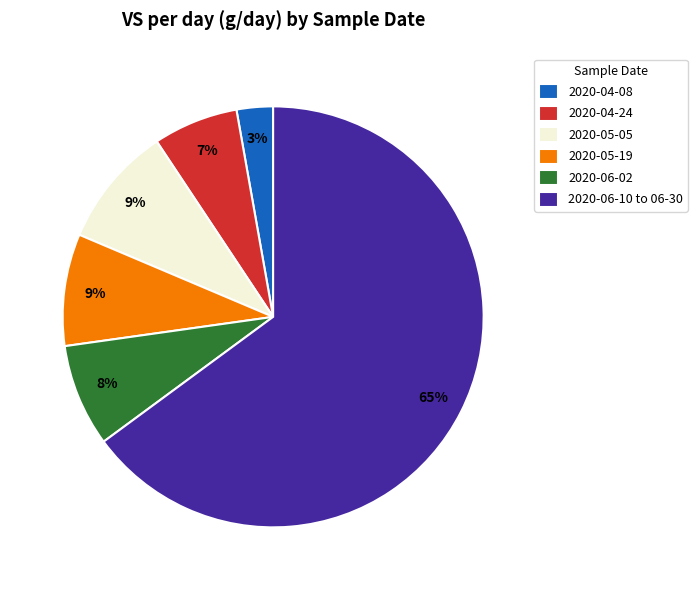

Which category has the biggest portion of the pie?

2020-06-10 to 06-30